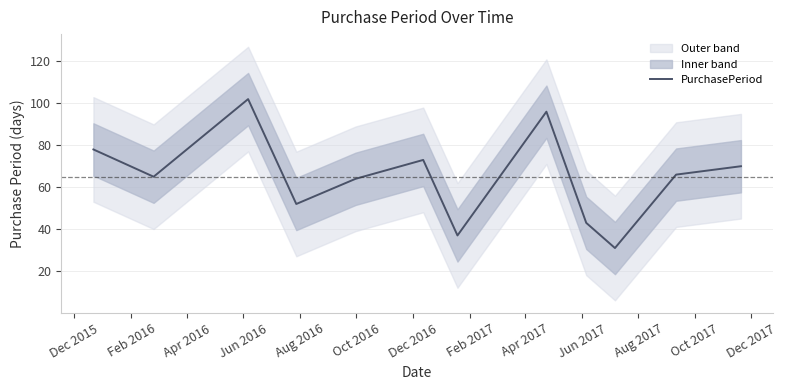

What is the label of the 7th point from the left?

Dec 2016